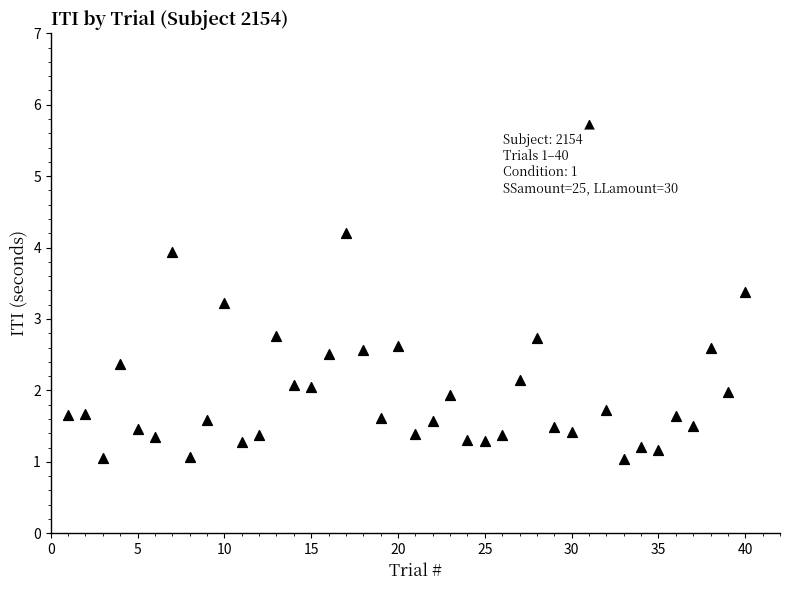

What is the range of X values (max minus min)?

39.0